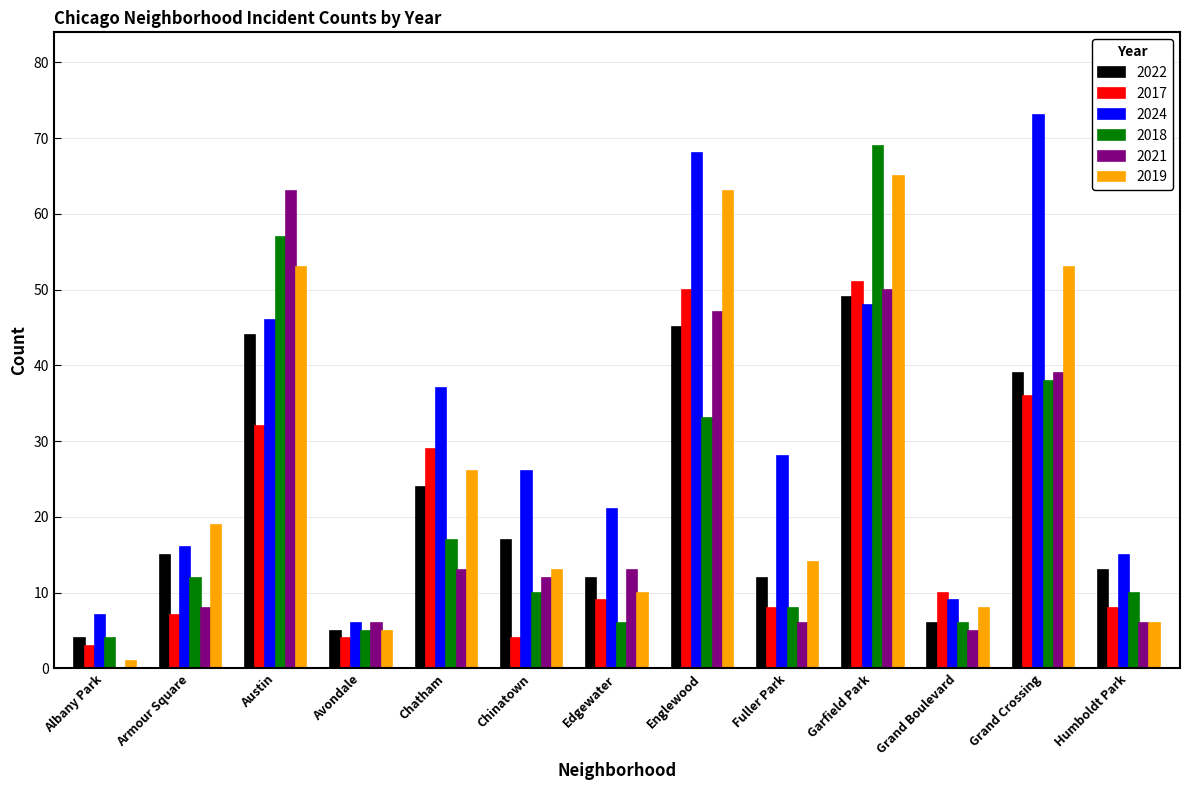

What is the sum of all 2018 values?

275